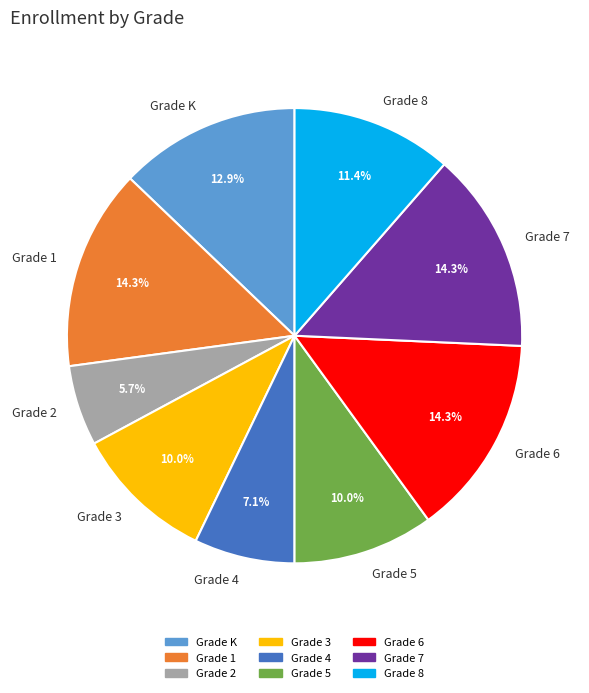

Approximately how many times larger is the value at Grade 6 compared to Grade 5?

1.4